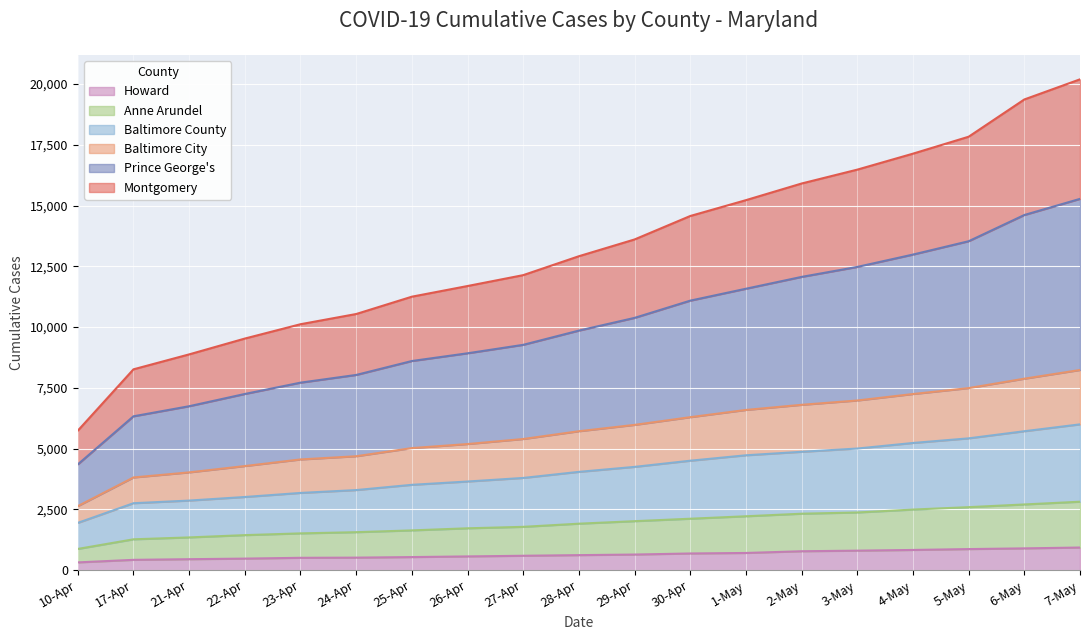

True or false: Anne Arundel and Montgomery intersect in this chart.

False